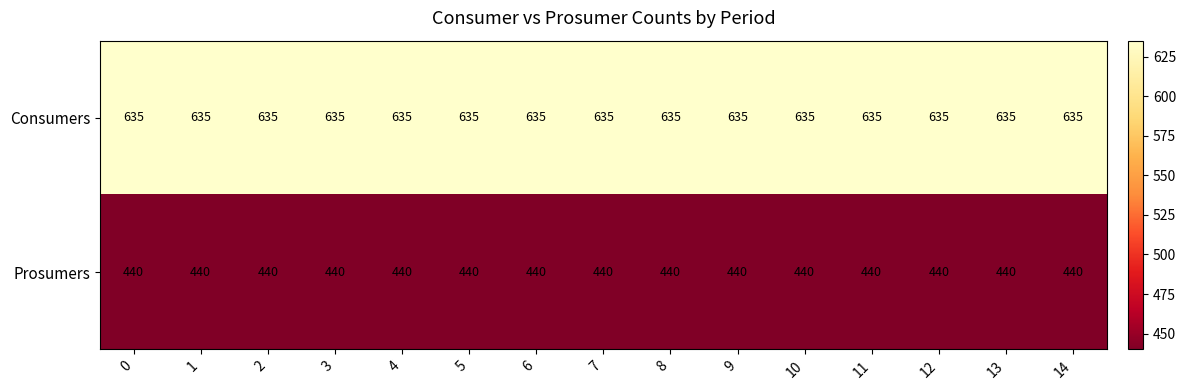

The Consumers series shows 635 at 13. True or false?

True